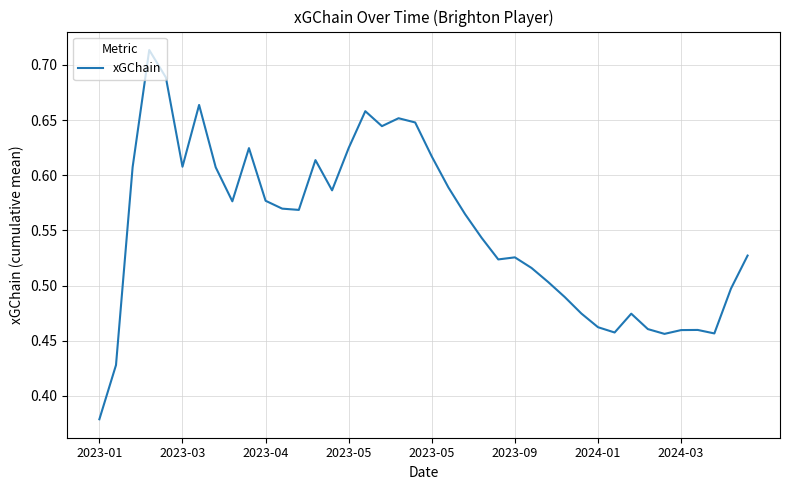

What is the difference between the maximum and minimum values?

0.3